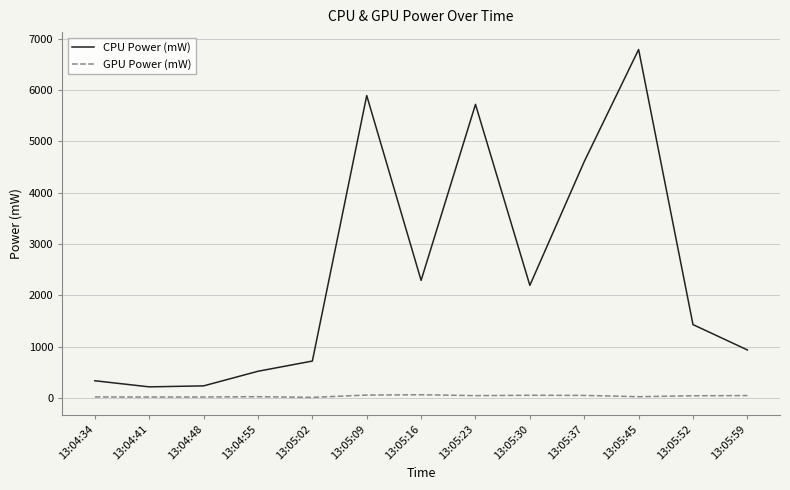

Where is CPU Power (mW) nearest to the value 3504?

13:05:37